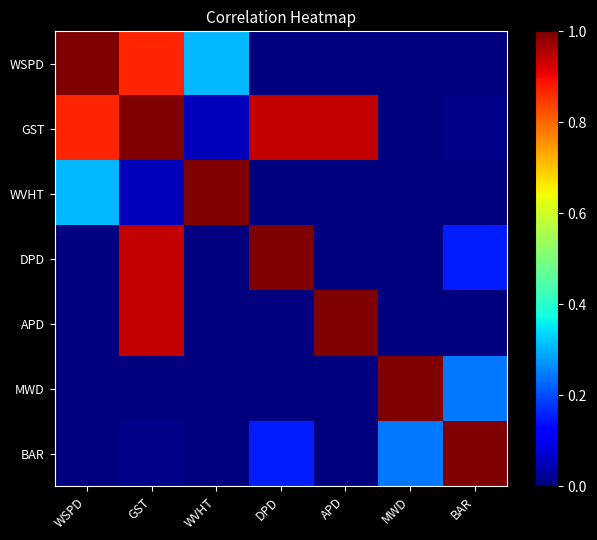

Which category has the highest value across all series?

WSPD